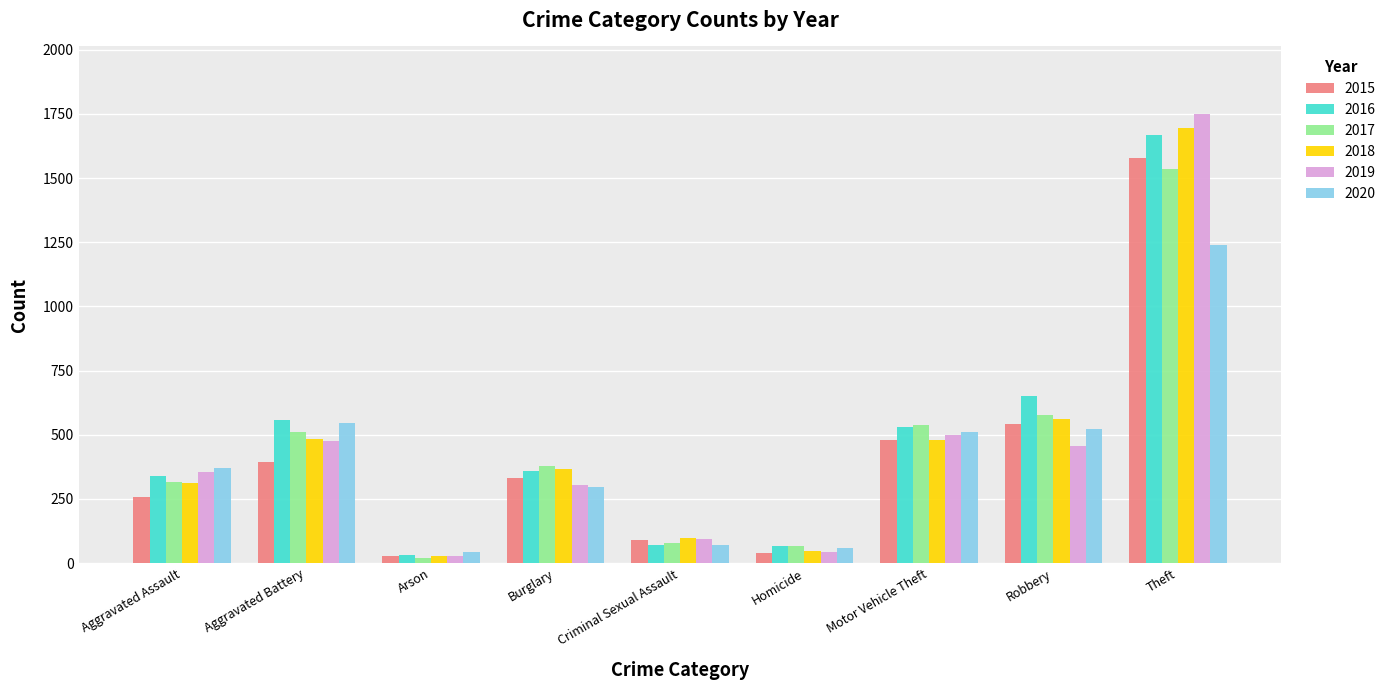

What is the difference between the 2015 values at Homicide and Criminal Sexual Assault?

51